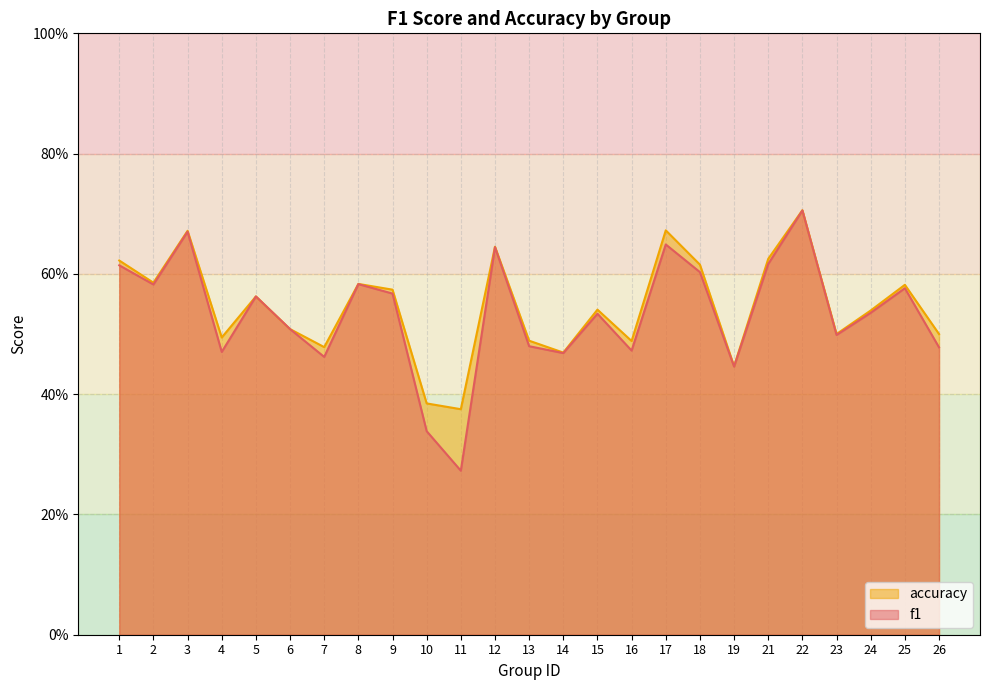

List the series in order of their overall mean, highest first.

accuracy, f1